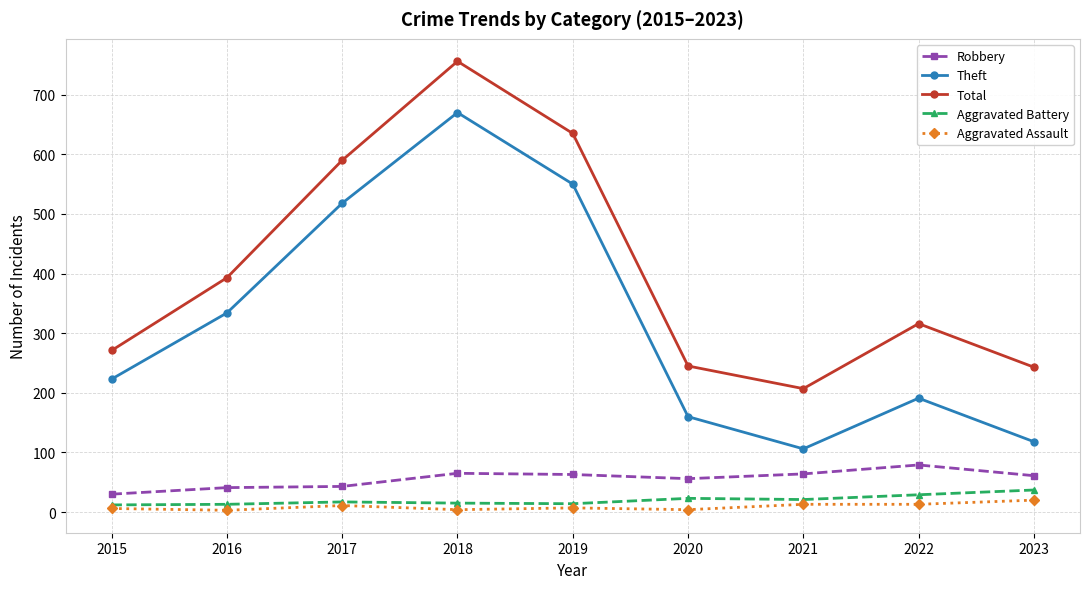

At which label is Total closest to 481?

2016